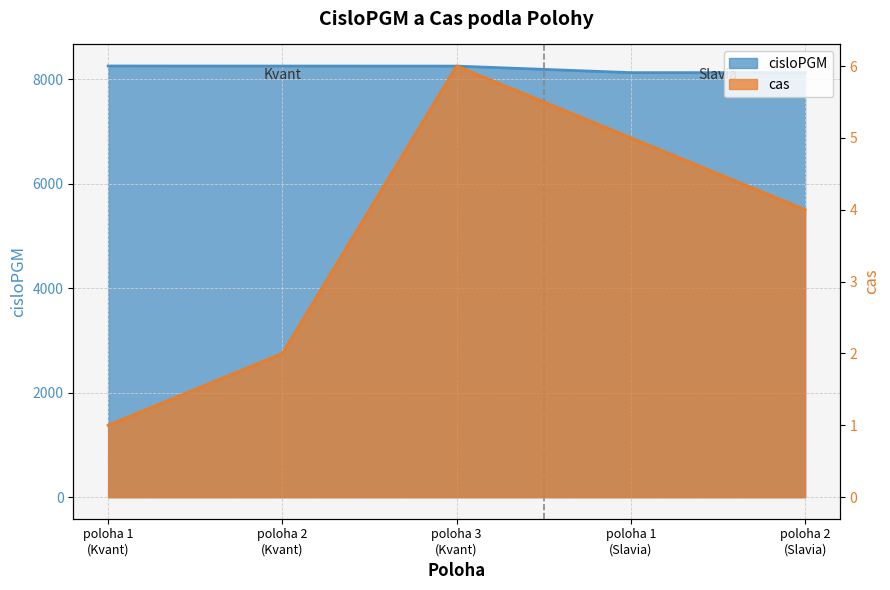

Reading left to right, transcribe all the data shown in this chart.

cisloPGM: 8253	8252	8251	8126	8125
cas: 1	2	6	5	4